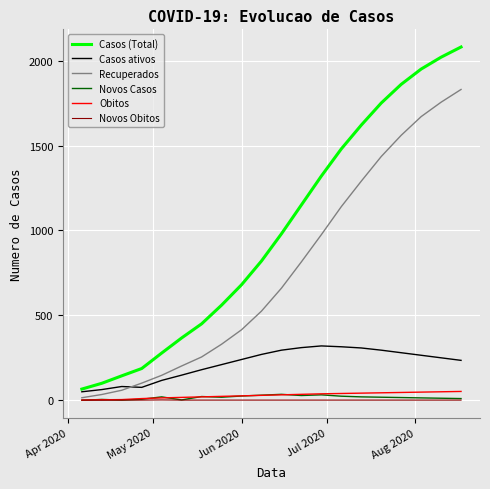

How many categories are shown in the chart?

20